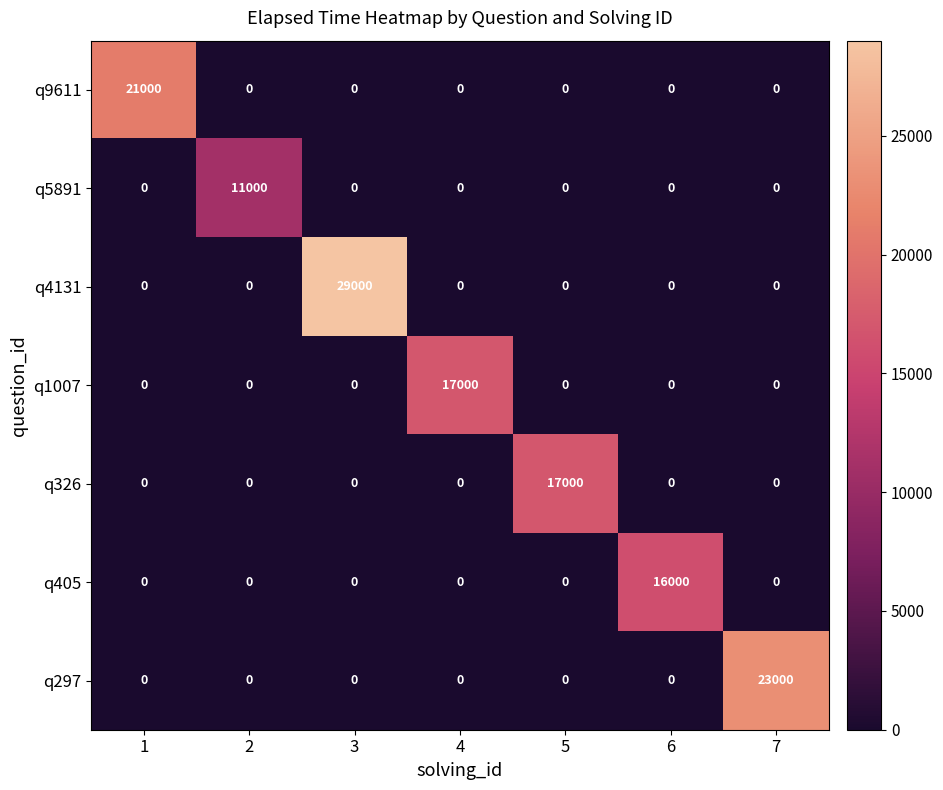

At how many categories does at least one series exceed 9667?

7